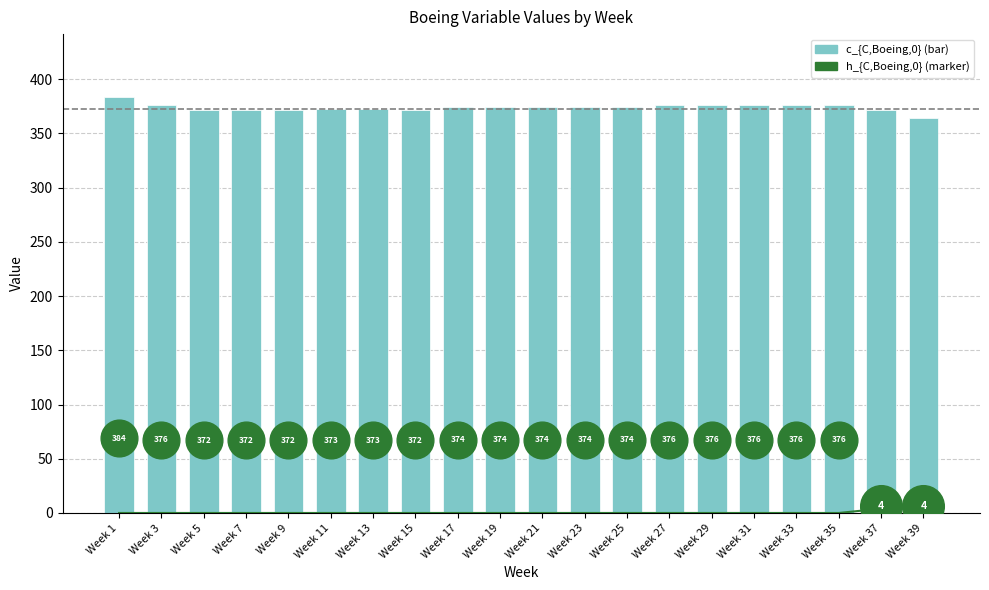

What are all the series names shown in the legend?

h_{C,Boeing,0}, c_{C,Boeing,0}